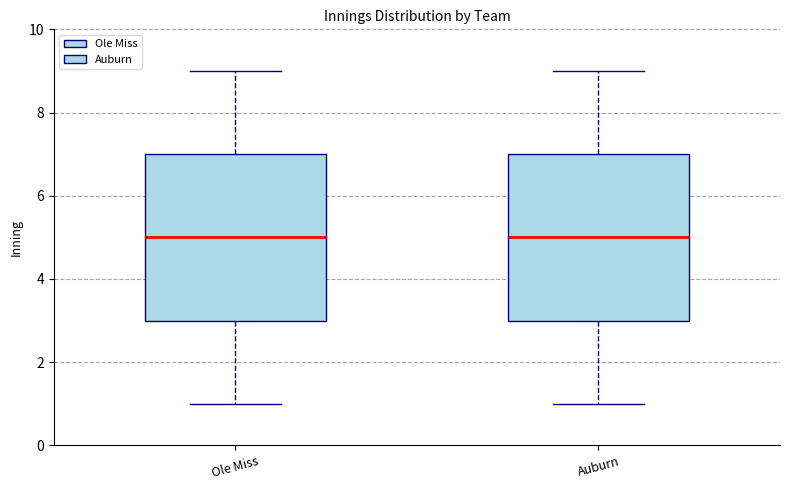

Reading left to right, transcribe this box plot: for each box, give where its median line is, the range the box spans, and where its two whiskers end, as read against the y-axis. The values are not printed on the chart, so give them approximately, as read against the axis.

Ole Miss: median 5, box 3 to 7, whiskers 1 to 9
Auburn: median 5, box 3 to 7, whiskers 1 to 9